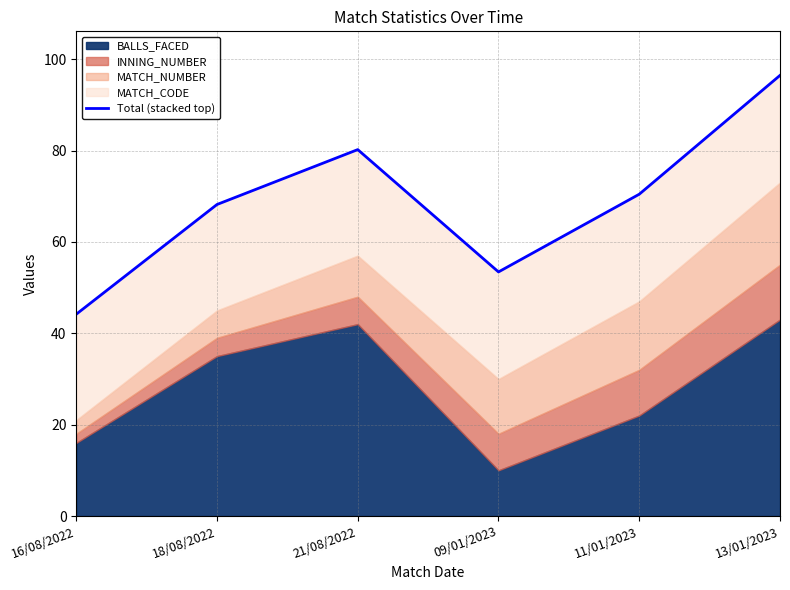

How many data points are less than 70?

3